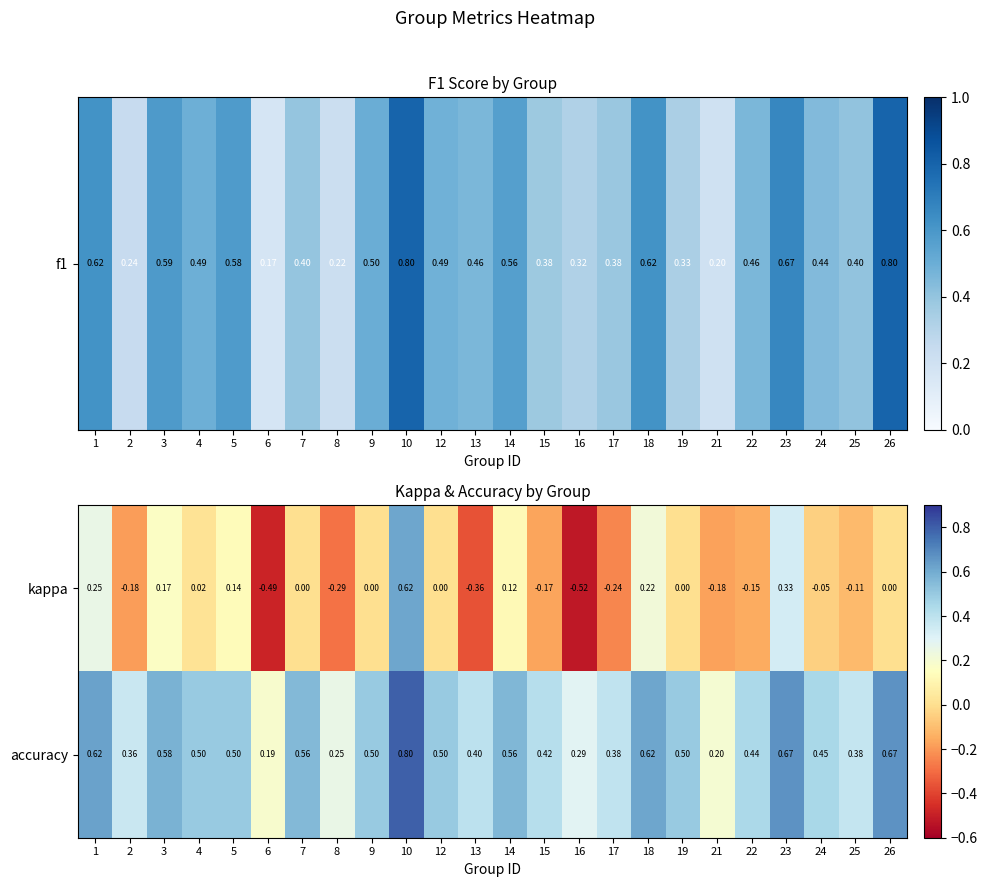

How many data points does each series have?

24